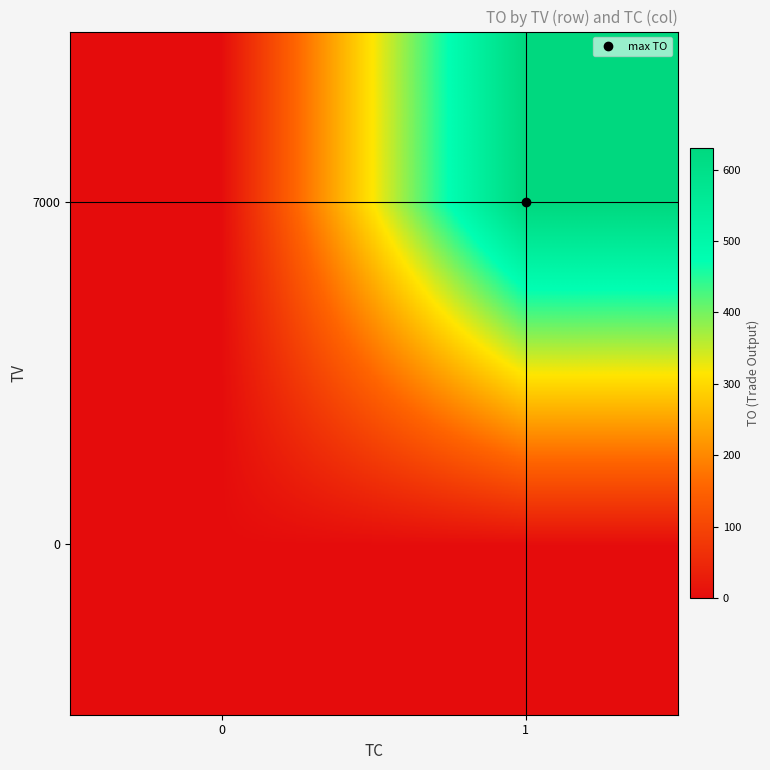

Which series has the widest spread of values?

7000